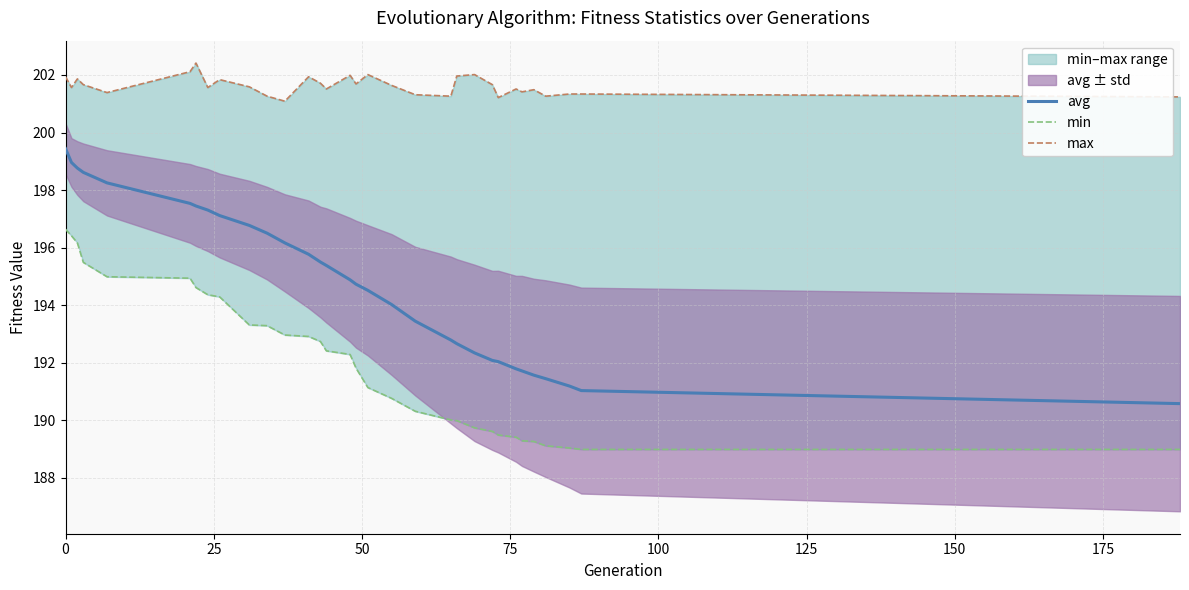

True or false: min and max cross at least once.

False